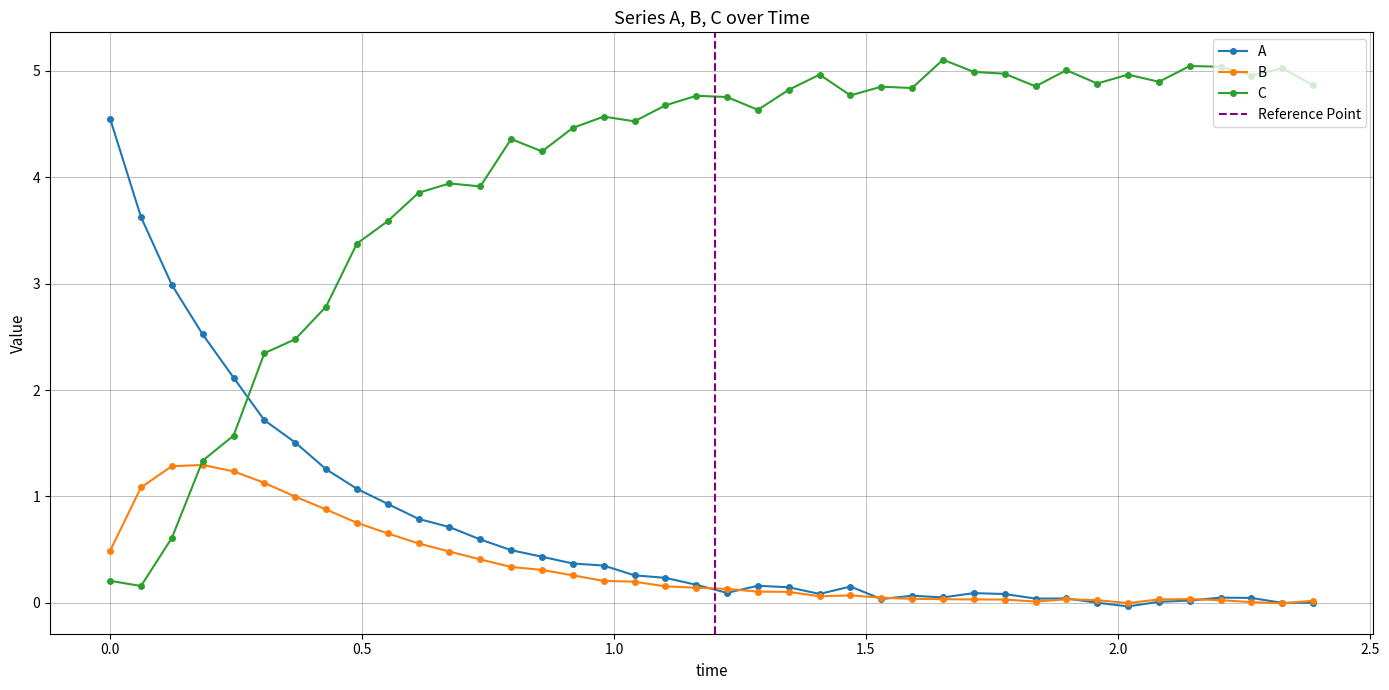

True or false: C has more than 0 points higher than both neighbors.

True